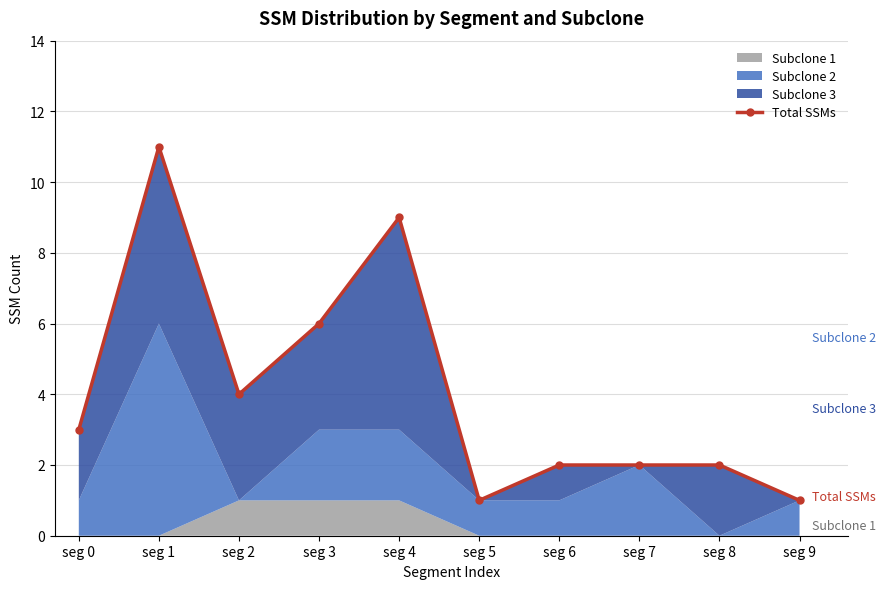

True or false: the data shows 1 at seg 6.

False